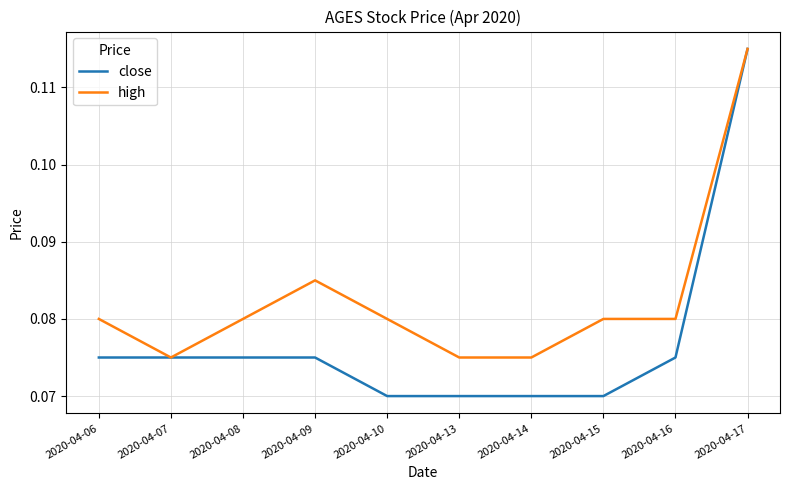

What is the total value across all series at 2020-04-09?

0.2